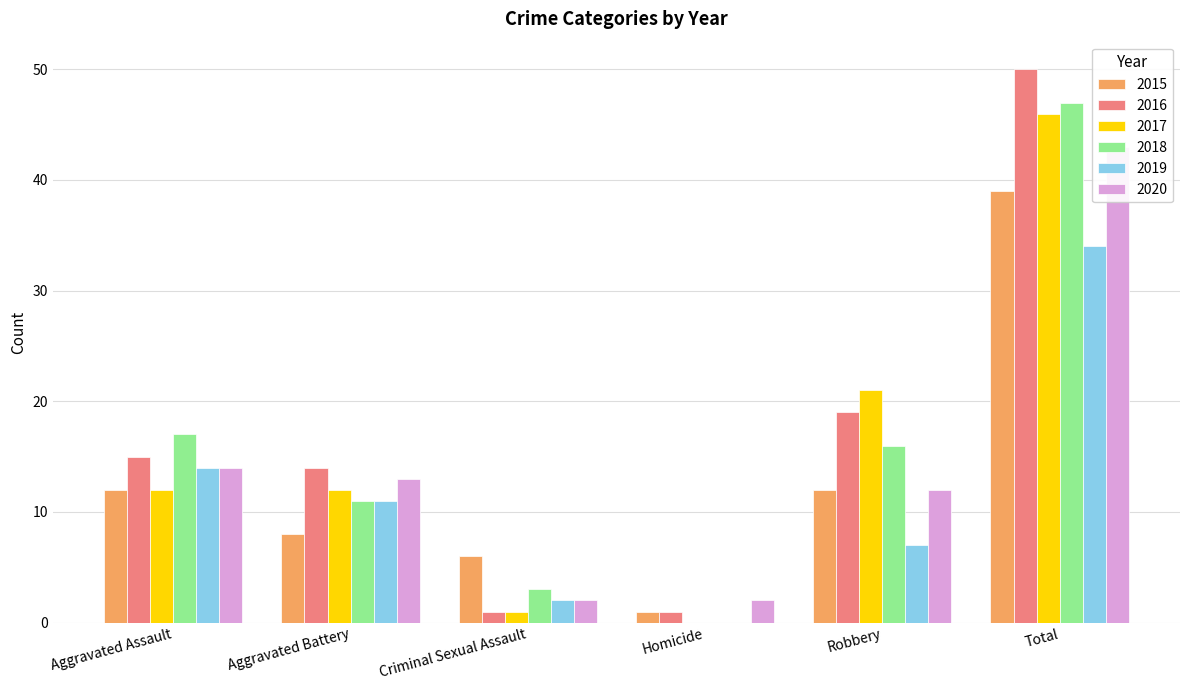

Which category has the lowest value across all series?

Homicide